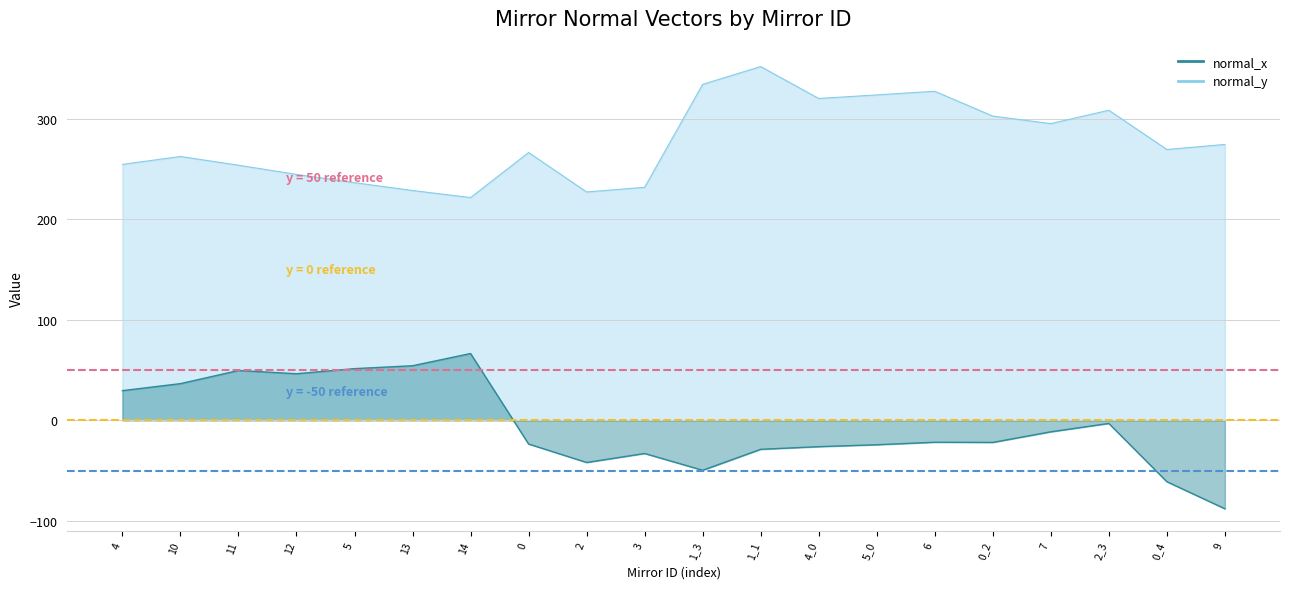

True or false: there are more than 1 points higher than both neighbors.

True